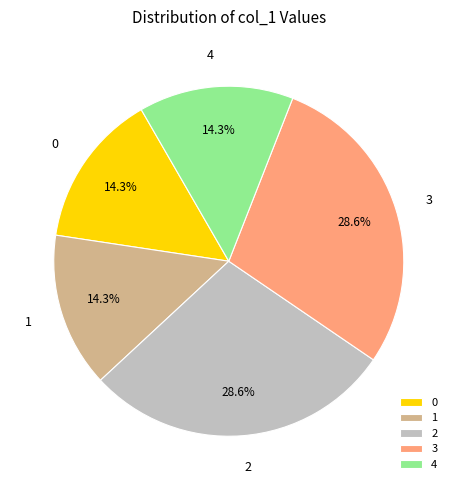

How much of the chart is everything except 2?

71.4%